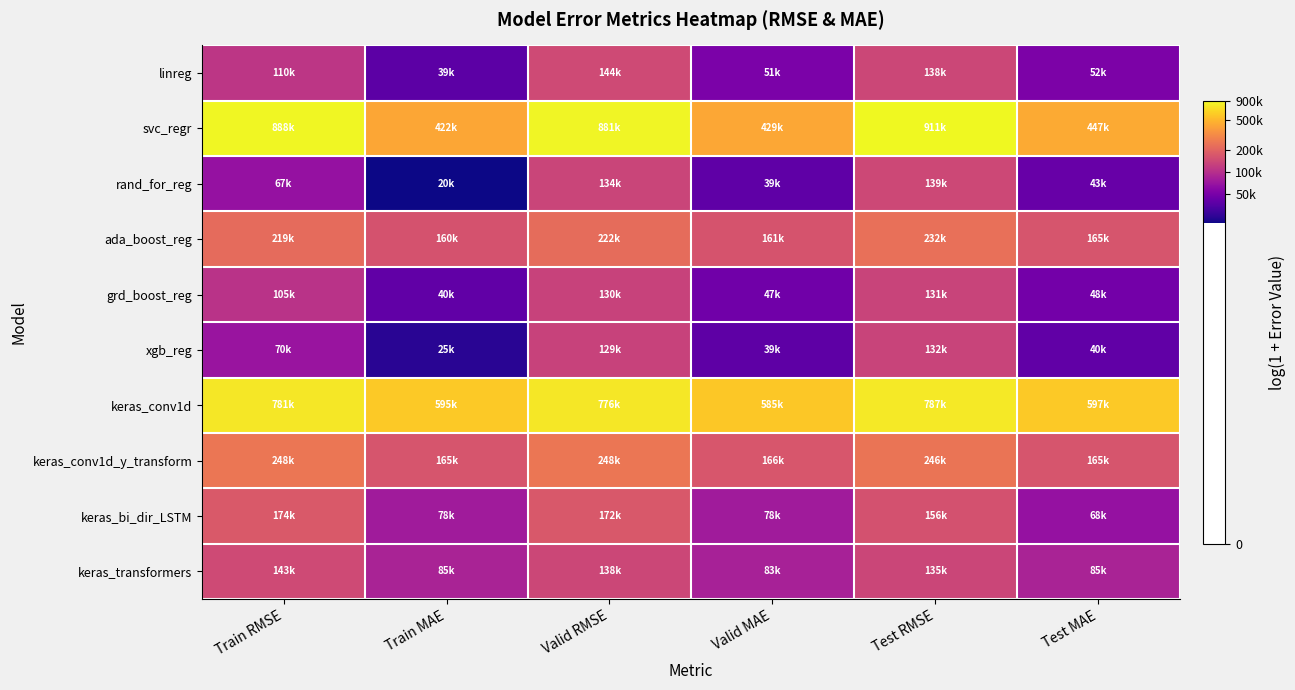

At which category is the sum across all series the highest?

Valid RMSE